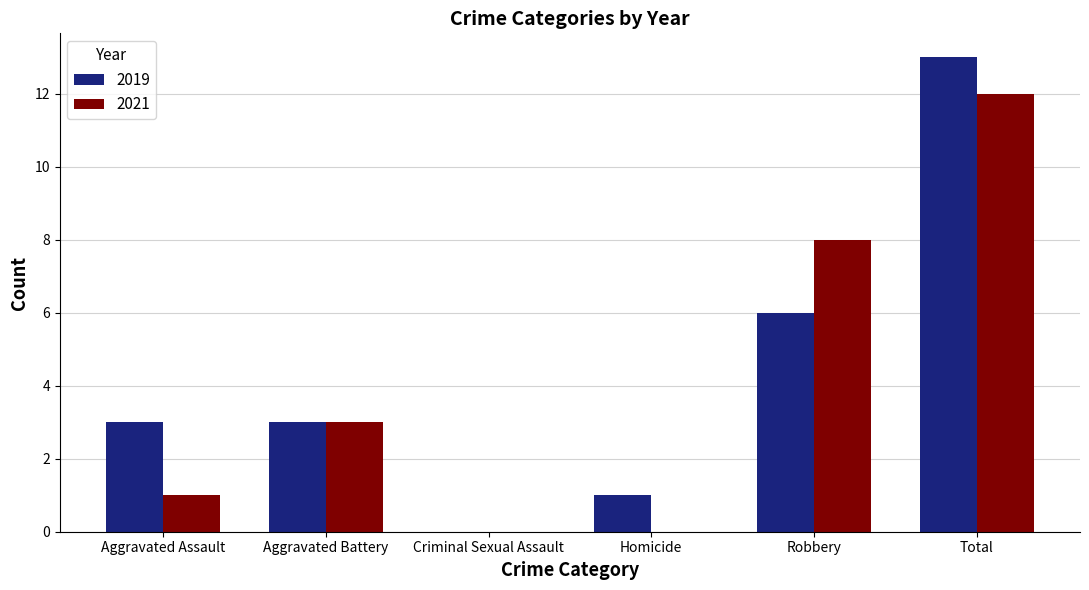

Count the number of data series in this chart.

2